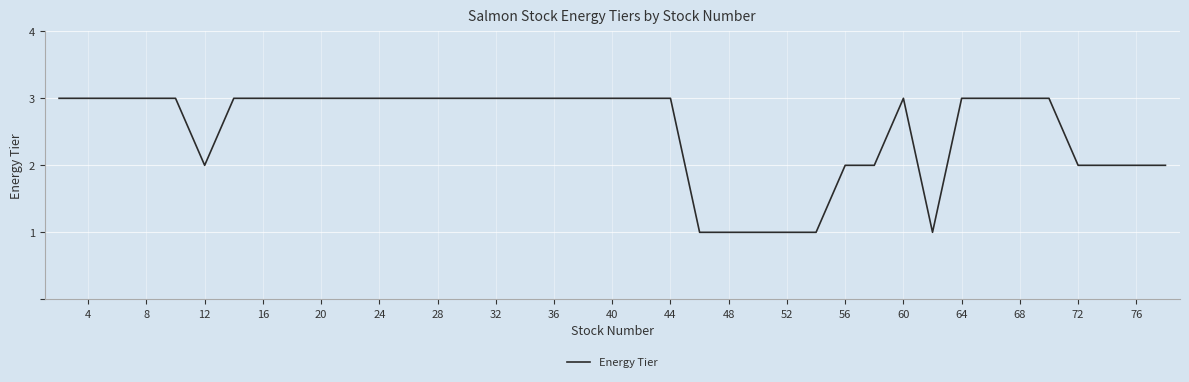

What is the smallest value displayed?

1